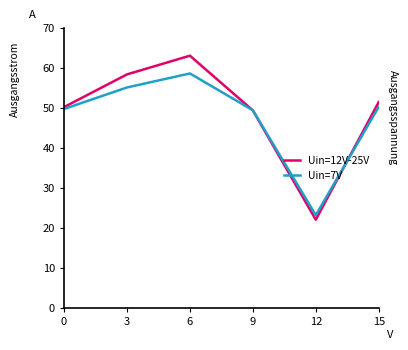

What is the maximum value shown in the chart?

63.0